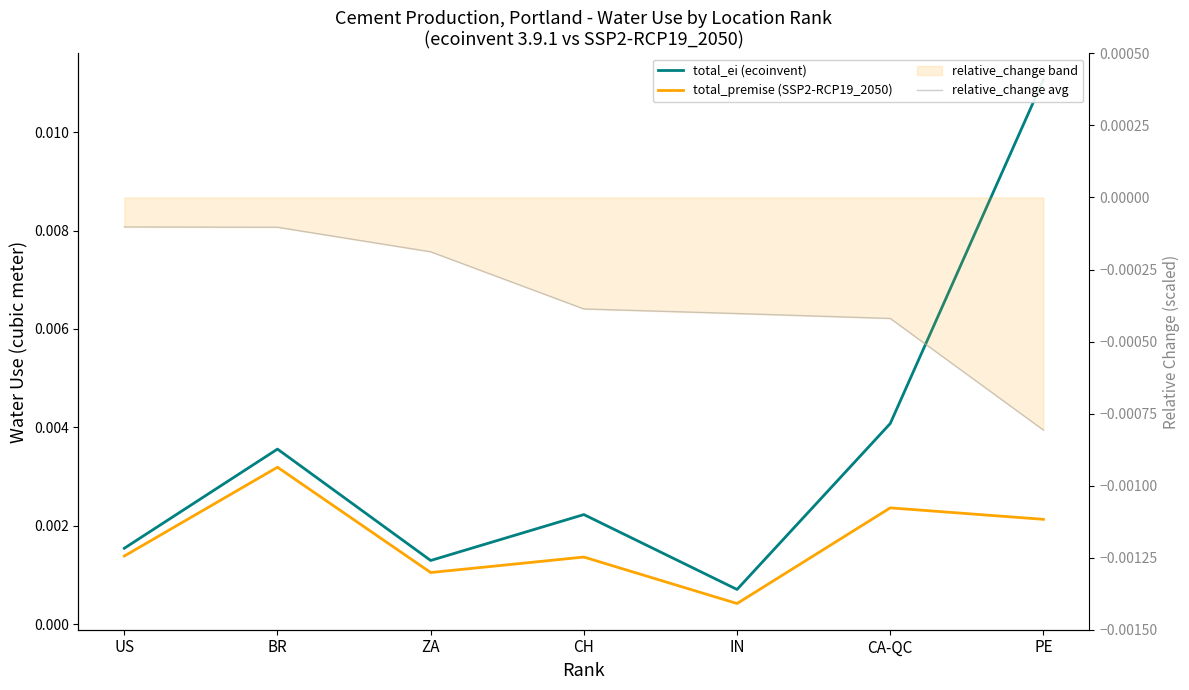

Count the number of categories in the chart.

7